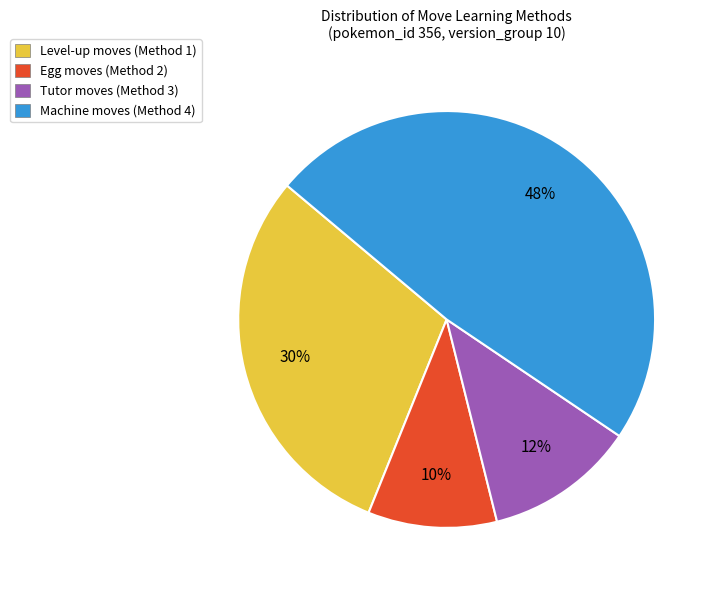

To the nearest percent, what is the difference between the largest and smallest slice percentages?

38%